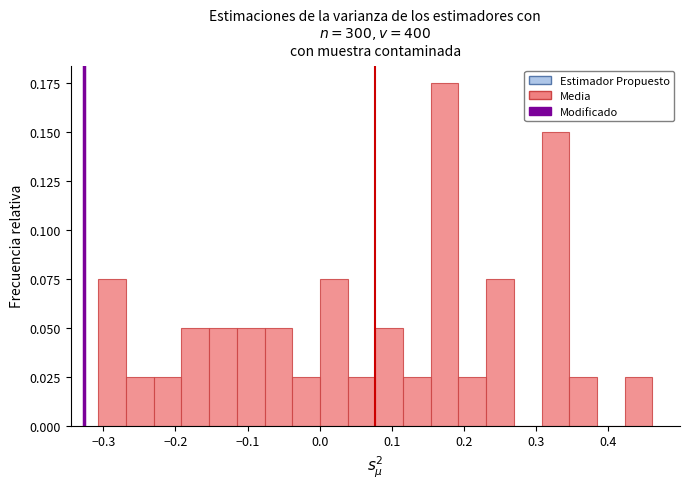

Read against the x-axis, roughly where is the centre of the tallest bar?

0.17